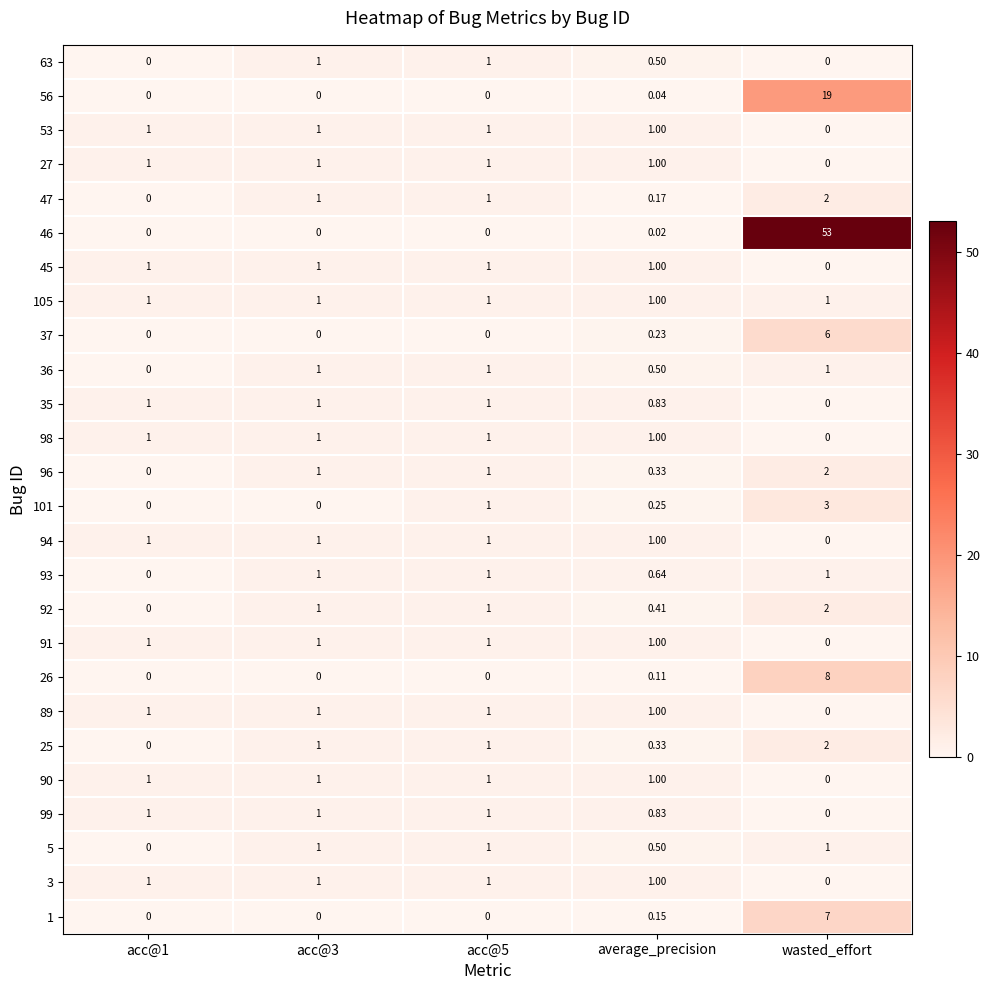

Where is 89 nearest to the value 0?

wasted_effort